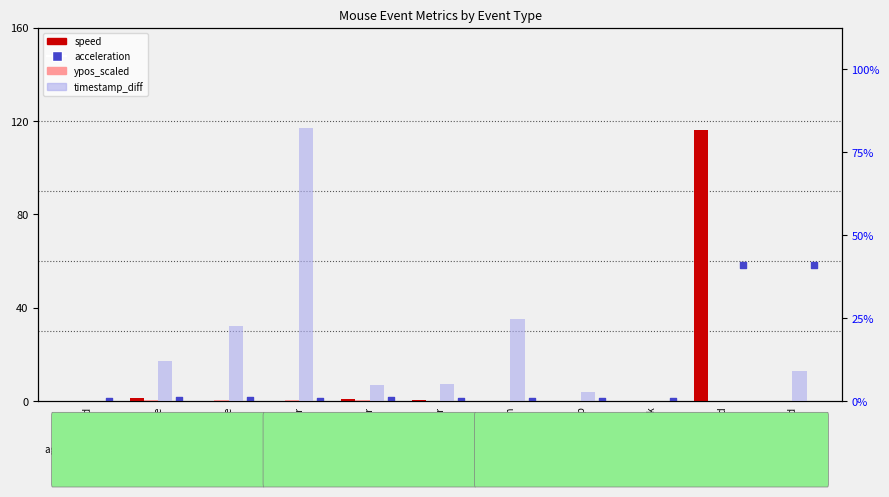

Which series has the largest total across all categories?

timestamp_diff